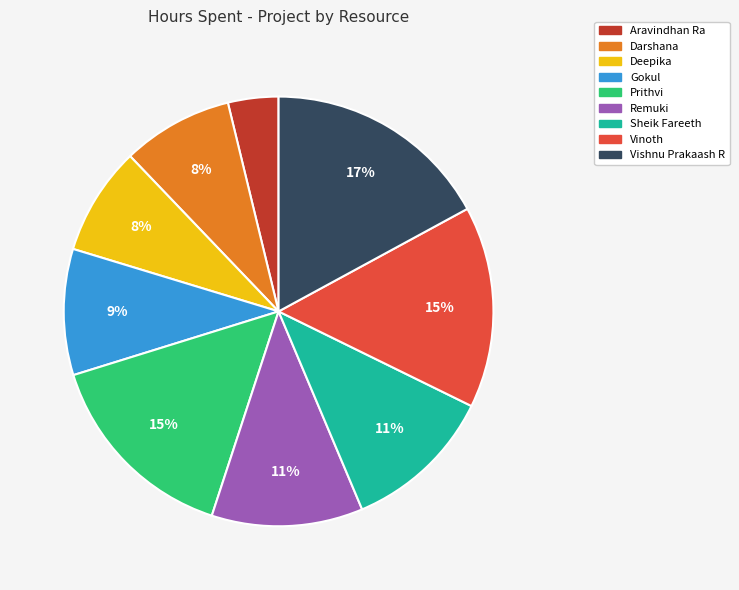

Which category has the biggest portion of the pie?

Vishnu Prakaash R